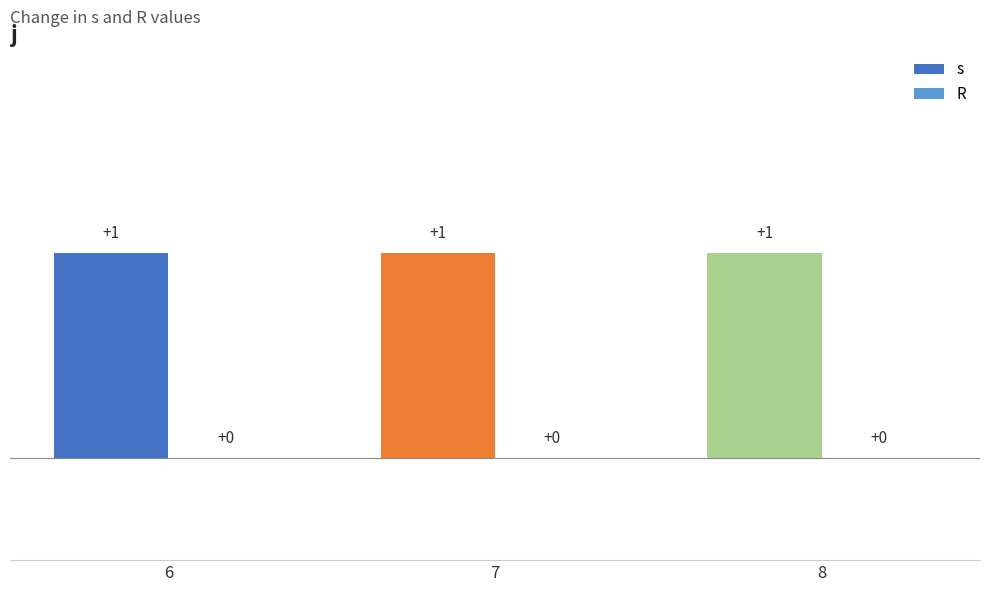

Reading left to right, transcribe all the data shown in this chart.

s: 1	1	1
R: 0	0	0